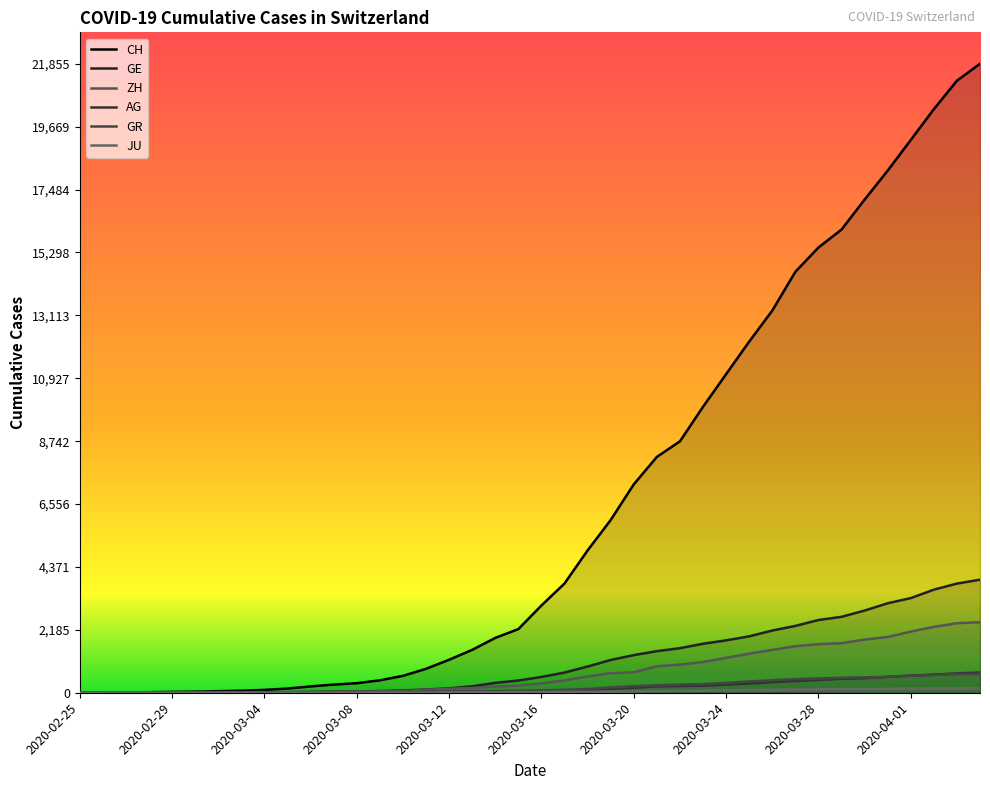

At how many categories does at least one series exceed 111?

31